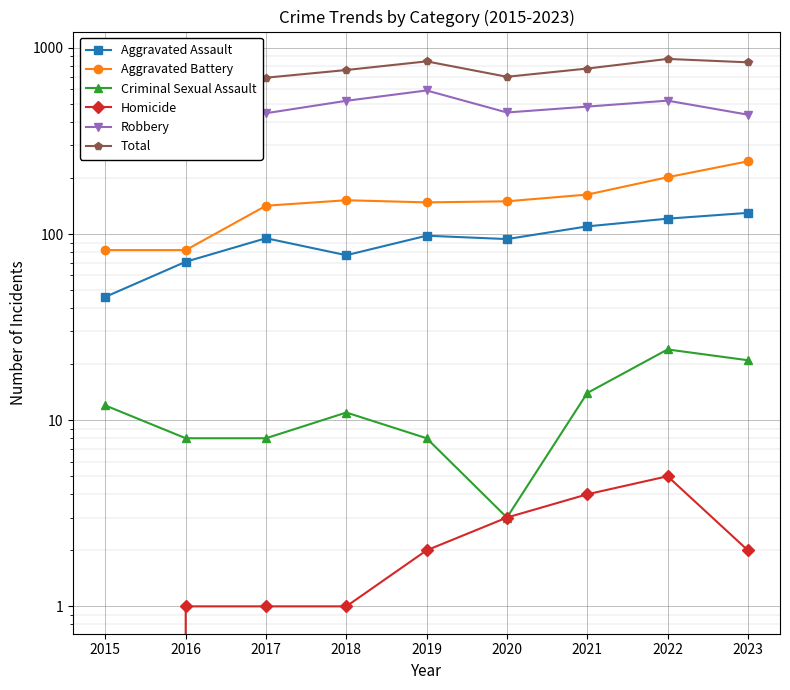

Between 2019 and 2021, which series saw the biggest shift?

Robbery